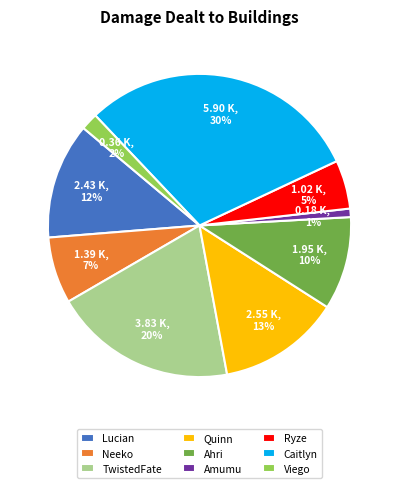

Between Viego and Quinn, which is larger?

Quinn